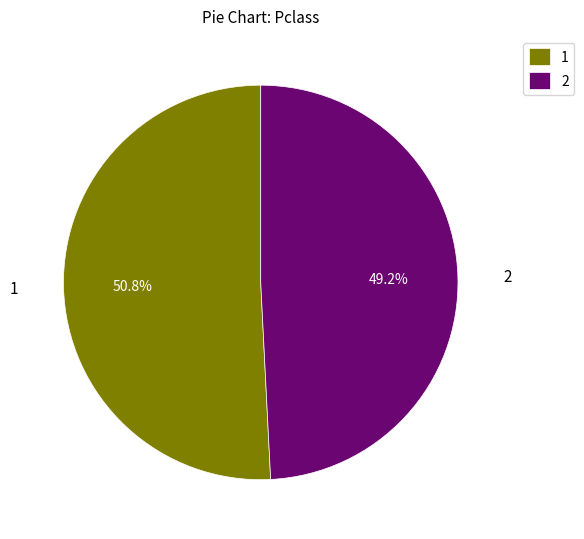

What is the majority slice?

1